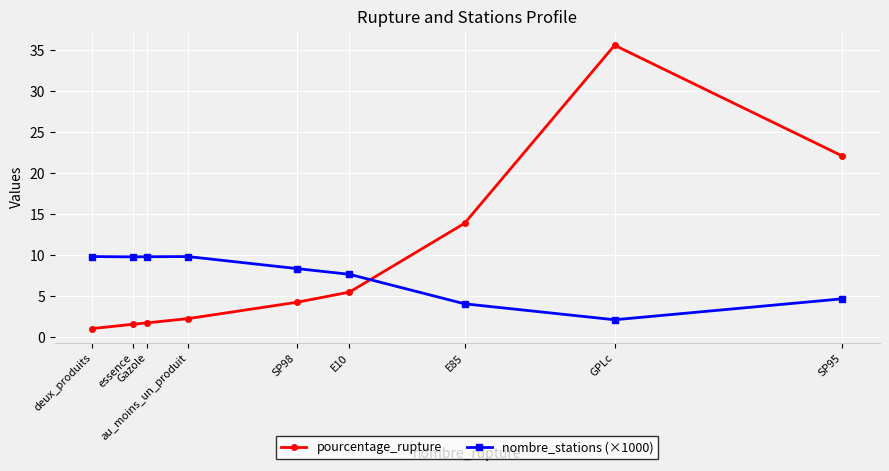

What is the greatest value displayed?

35.6